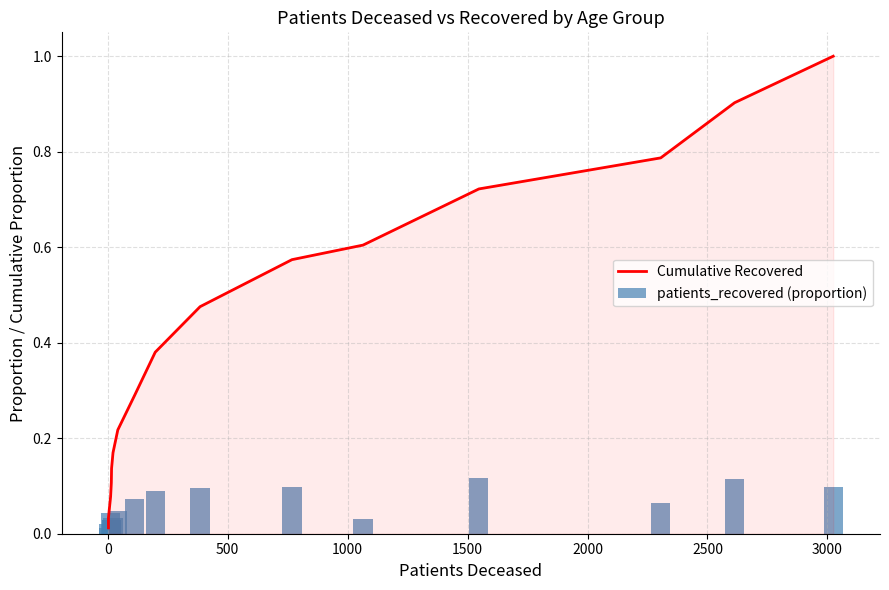

What is the value of the patients_recovered (proportion) bar at the 8th from the left?

0.1